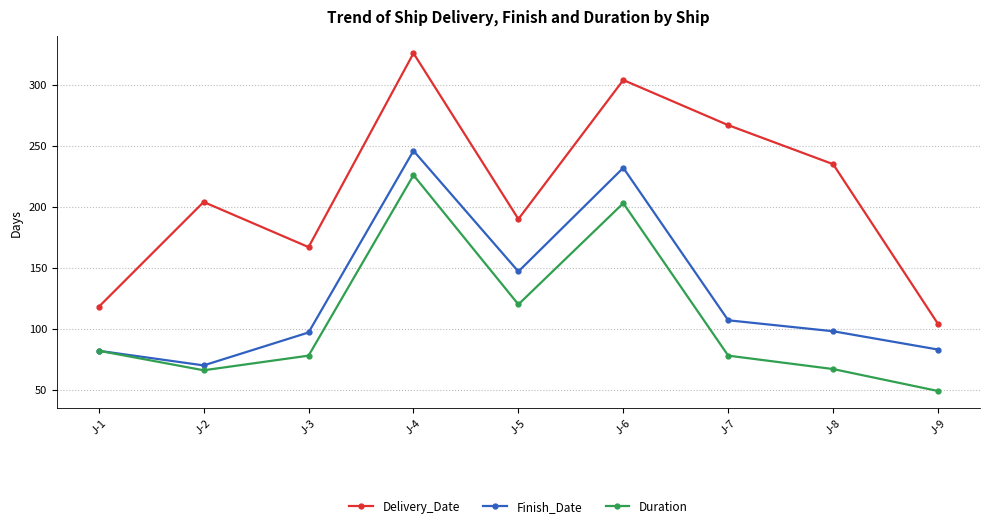

How many interior local peaks does the Delivery_Date series have?

3